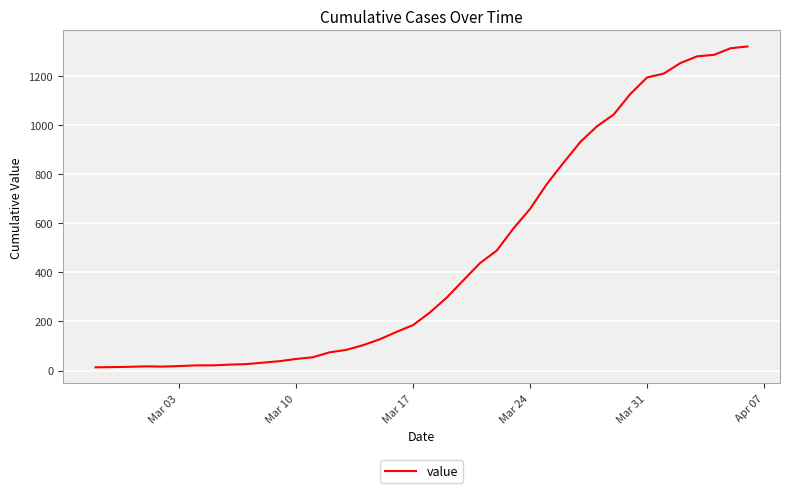

What is the difference between the maximum and minimum values?

1306